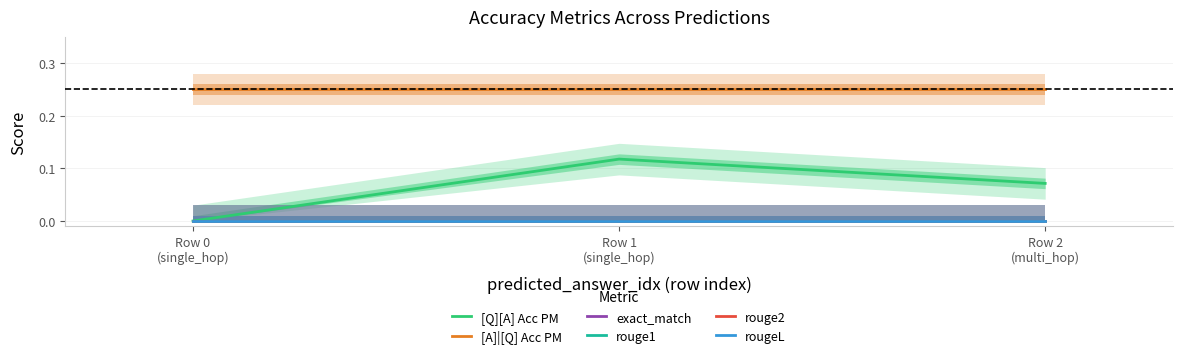

How many data points does each series have?

3